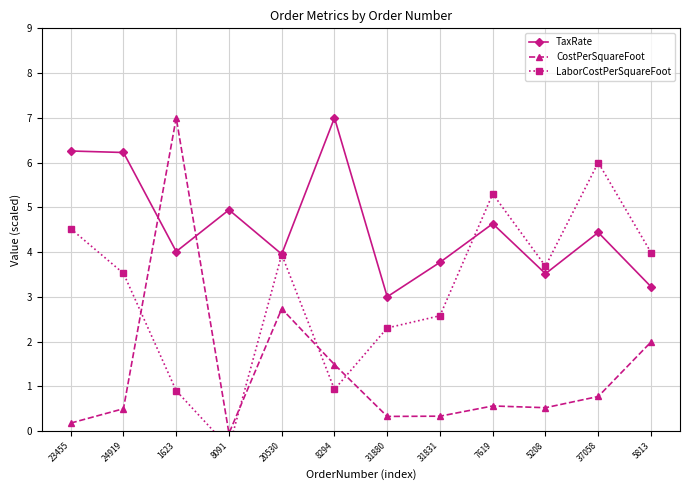

What is the highest value of the CostPerSquareFoot series?

7.0